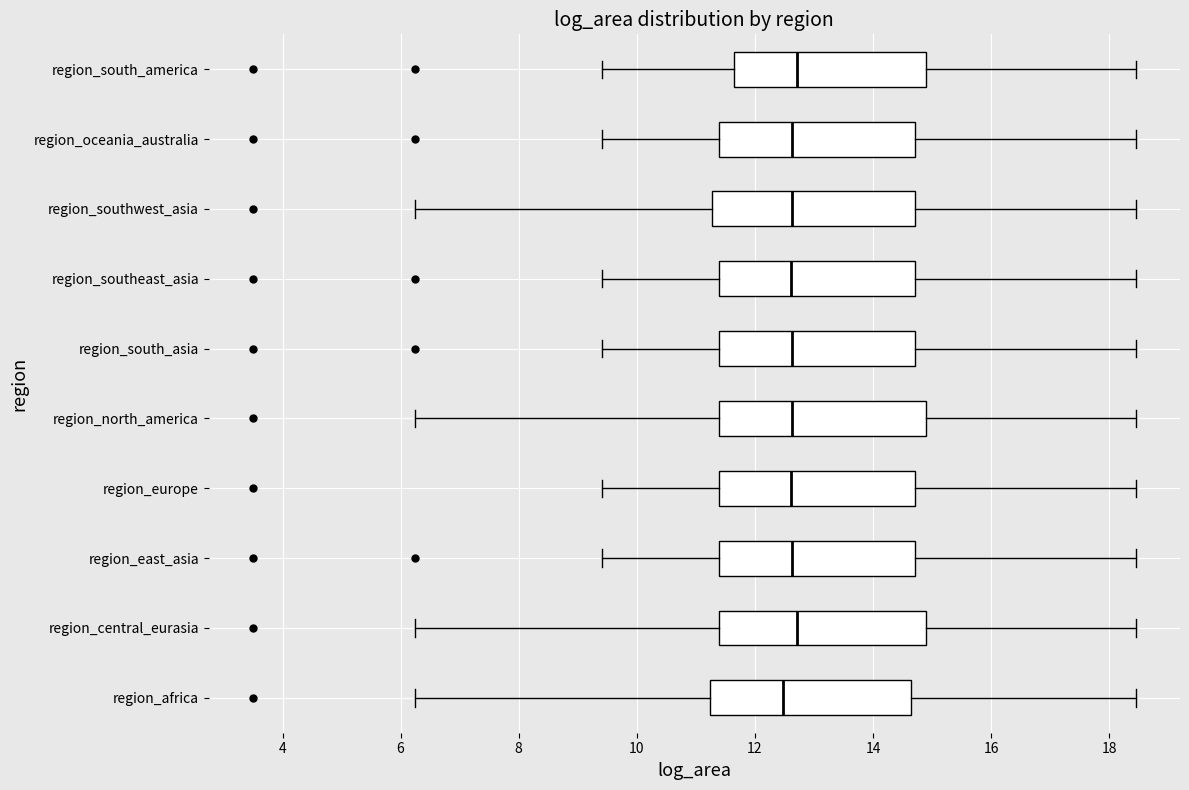

Where does the left whisker of the box for region_oceania_australia end on the x-axis? The values are not printed on the chart, so give them approximately, as read against the axis.

9.4